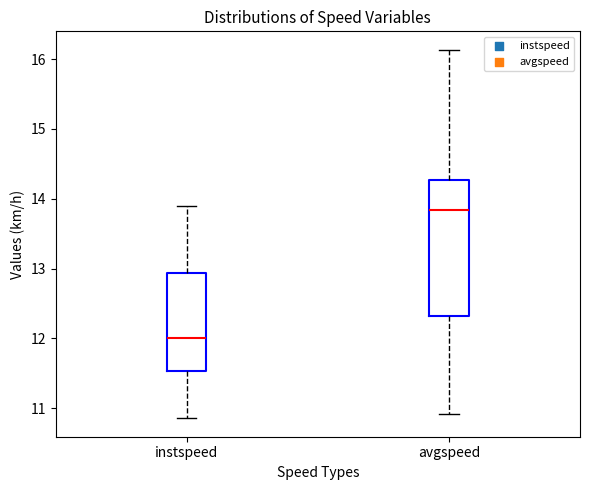

Which box is the tallest, from its lower edge to its upper edge?

avgspeed